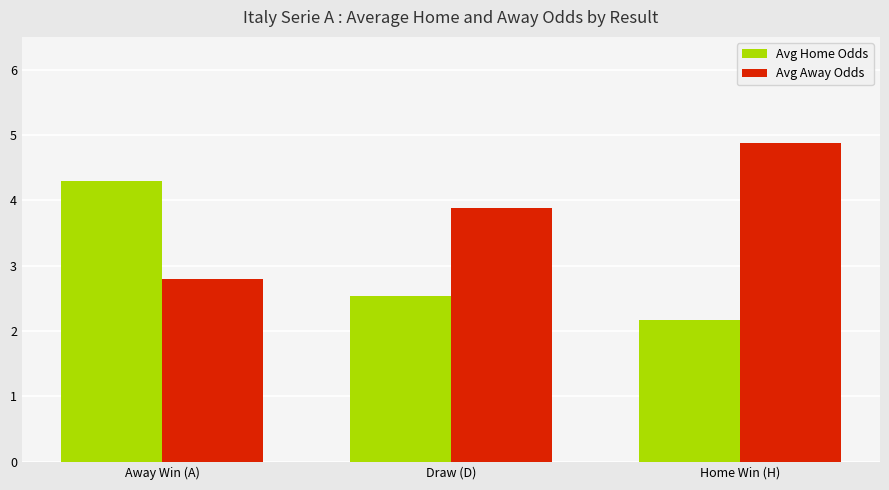

Which category has the highest value across all series?

Home Win (H)